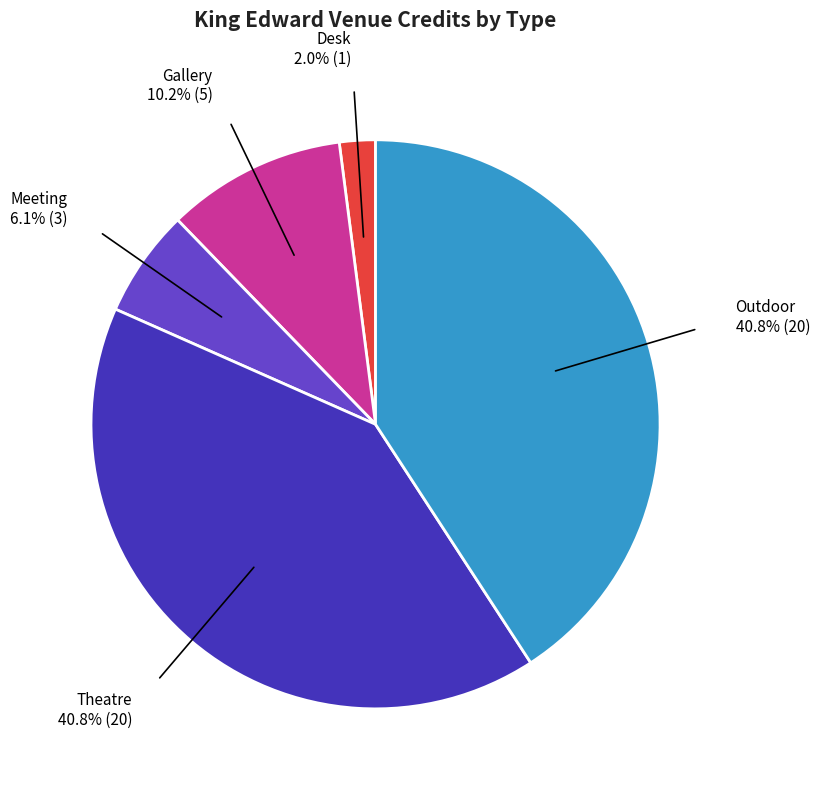

Rank the categories by value from lowest to highest.

Desk, Meeting, Gallery, Theatre, Outdoor